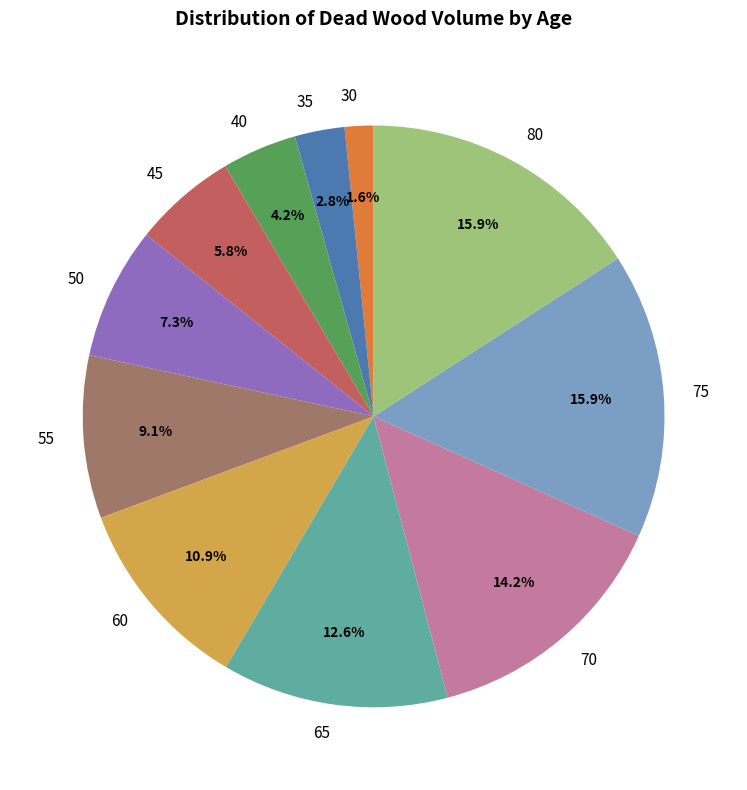

Combined, do 35 and 45 account for over 50%?

No